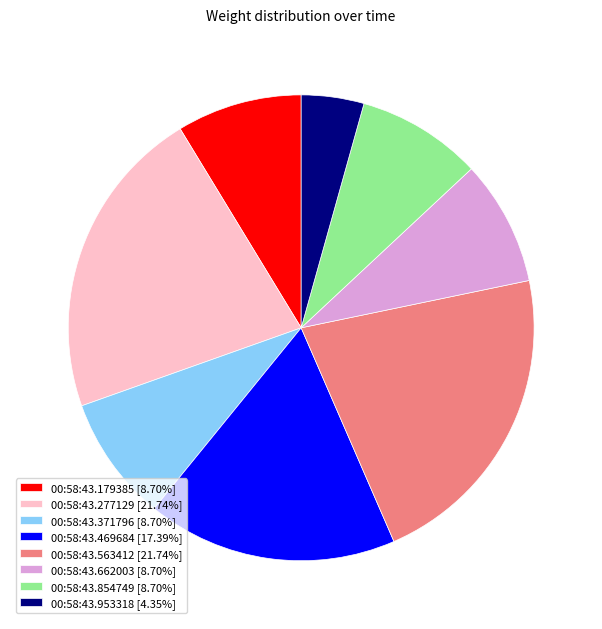

Does 00:58:43.469684 account for over 50% of the chart?

No